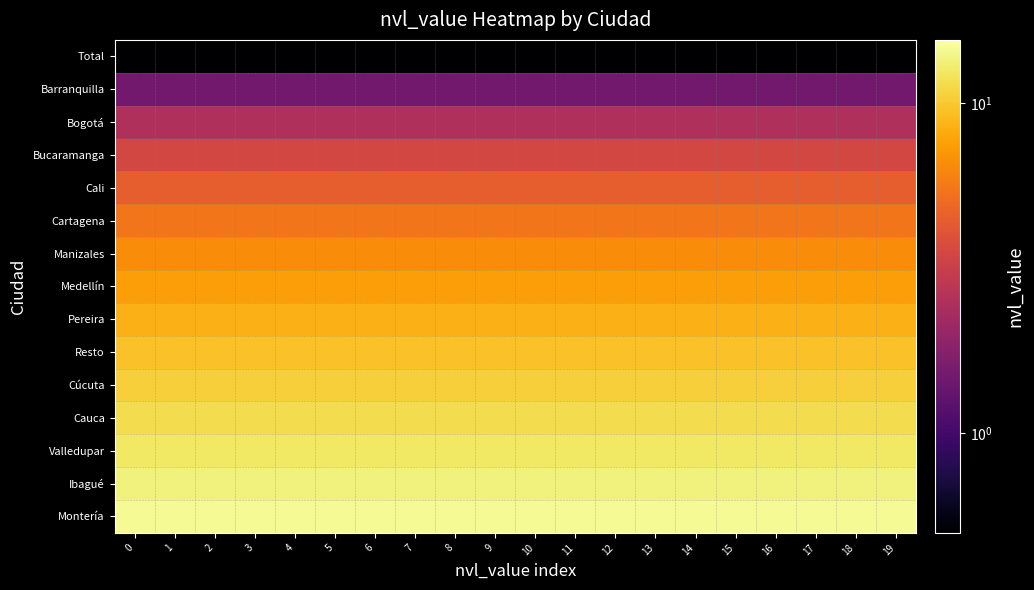

Rank the series by their maximum value, from highest to lowest.

Montería, Ibagué, Valledupar, Cauca, Cúcuta, Resto, Pereira, Medellín, Manizales, Cartagena, Cali, Bucaramanga, Bogotá, Barranquilla, Total